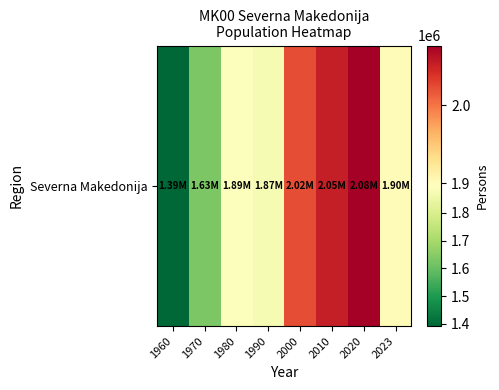

Count the number of data series in this chart.

1